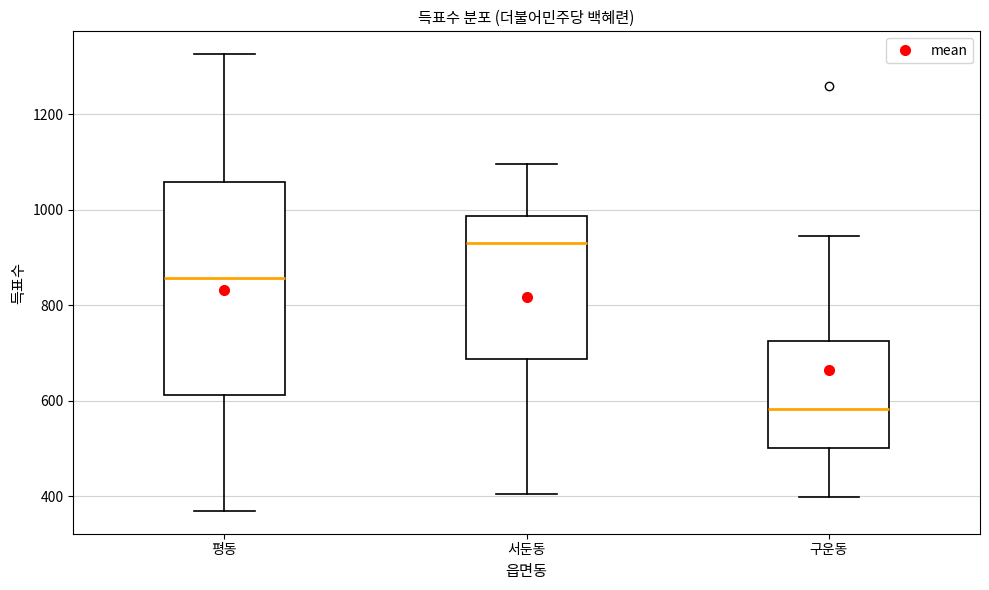

Which box's median line is the lowest?

구운동